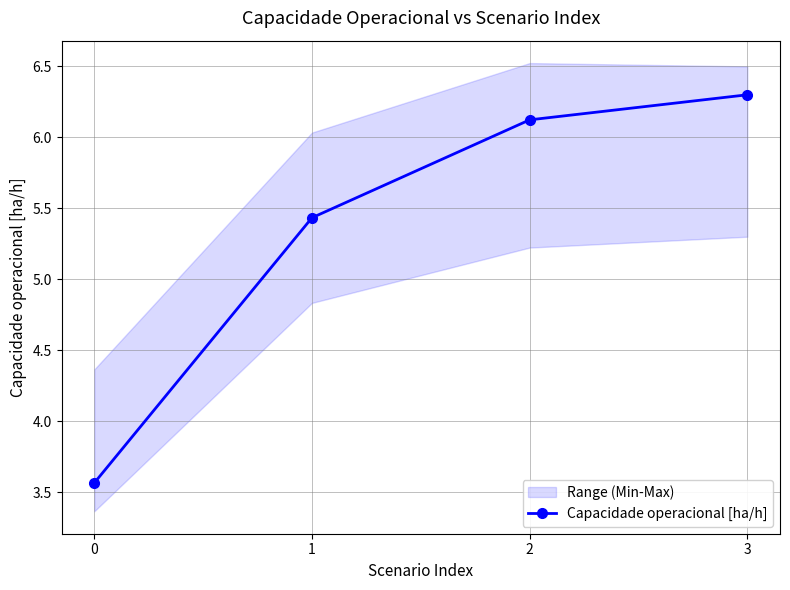

How many values in the Capacidade operacional [ha/h] series are below 6?

2